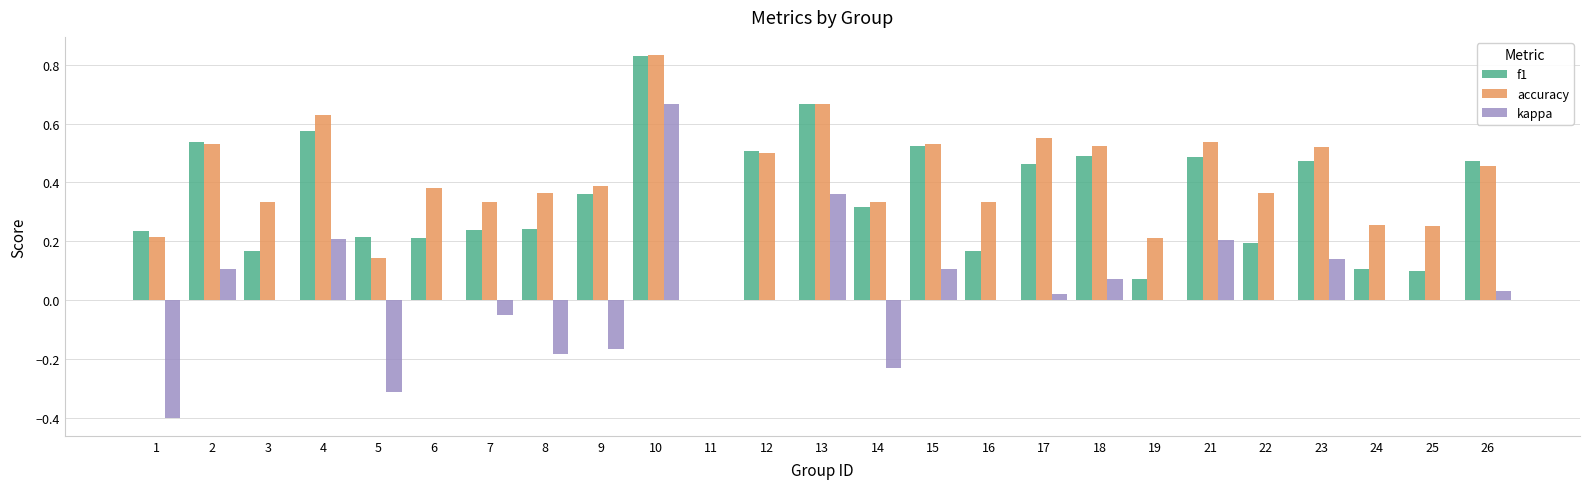

Which series changed the most between 4 and 18?

kappa